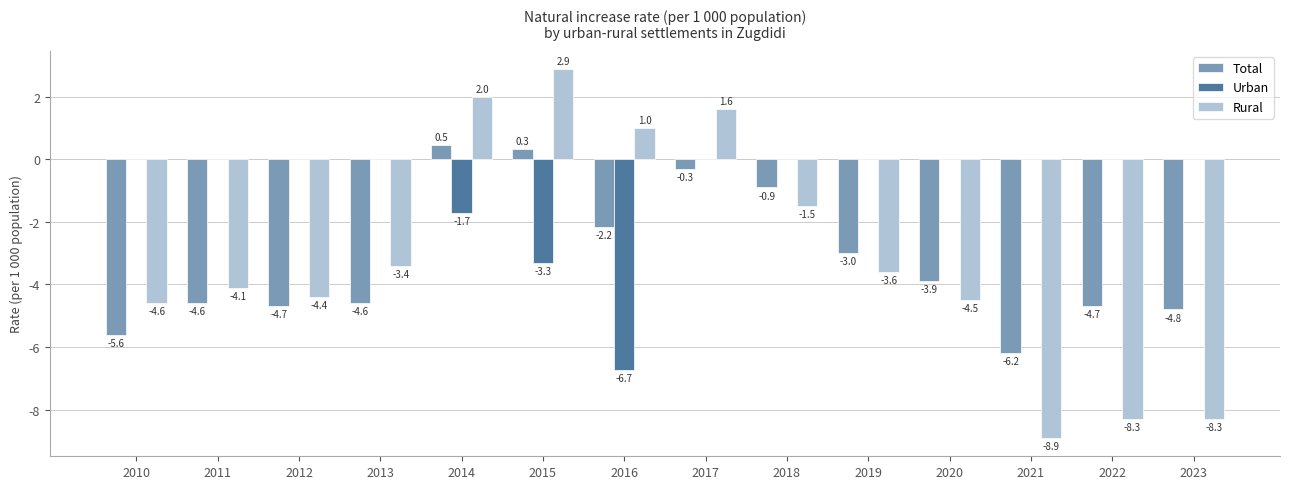

Which series has the largest total across all categories?

Urban